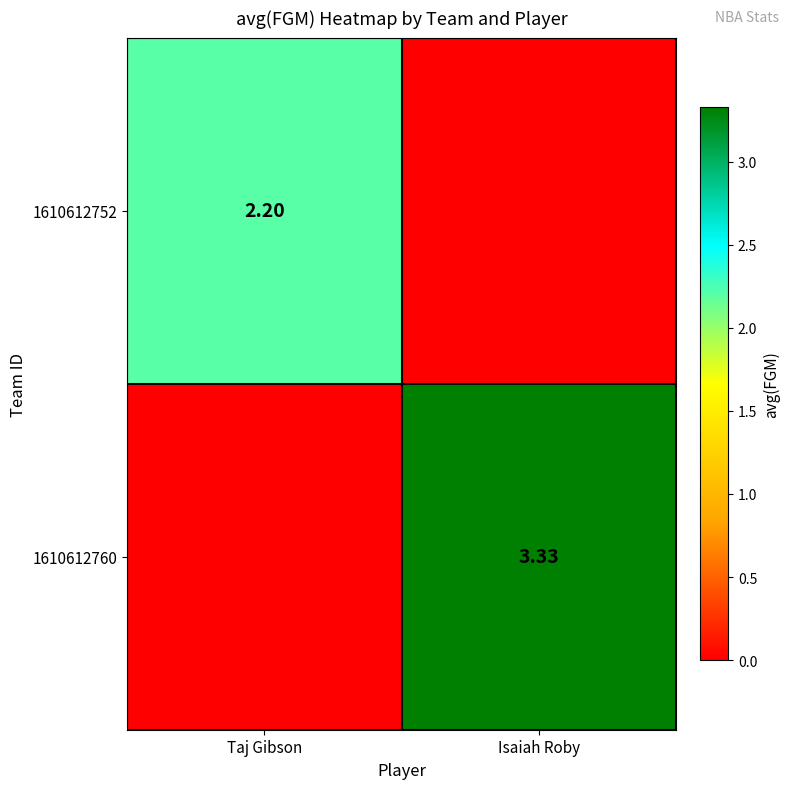

The value of 1610612752 at Isaiah Roby is 0.0. True or false?

True